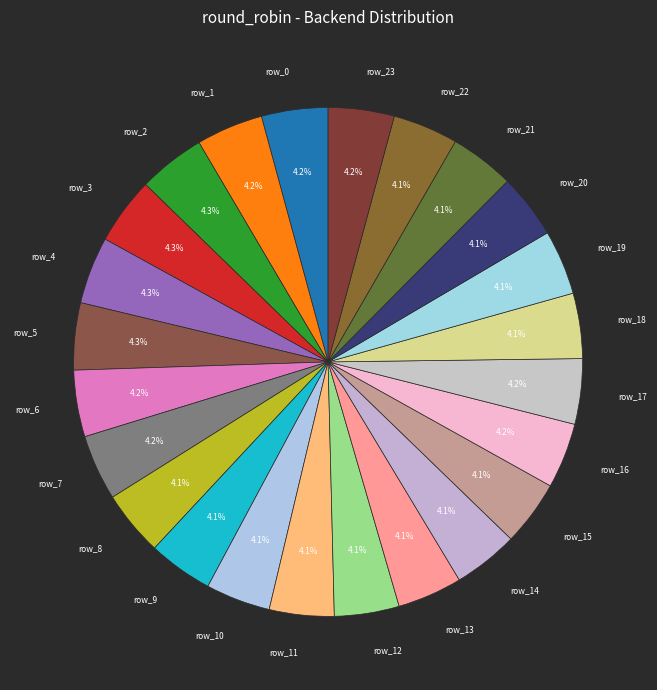

Does row_11 account for over 50% of the chart?

No